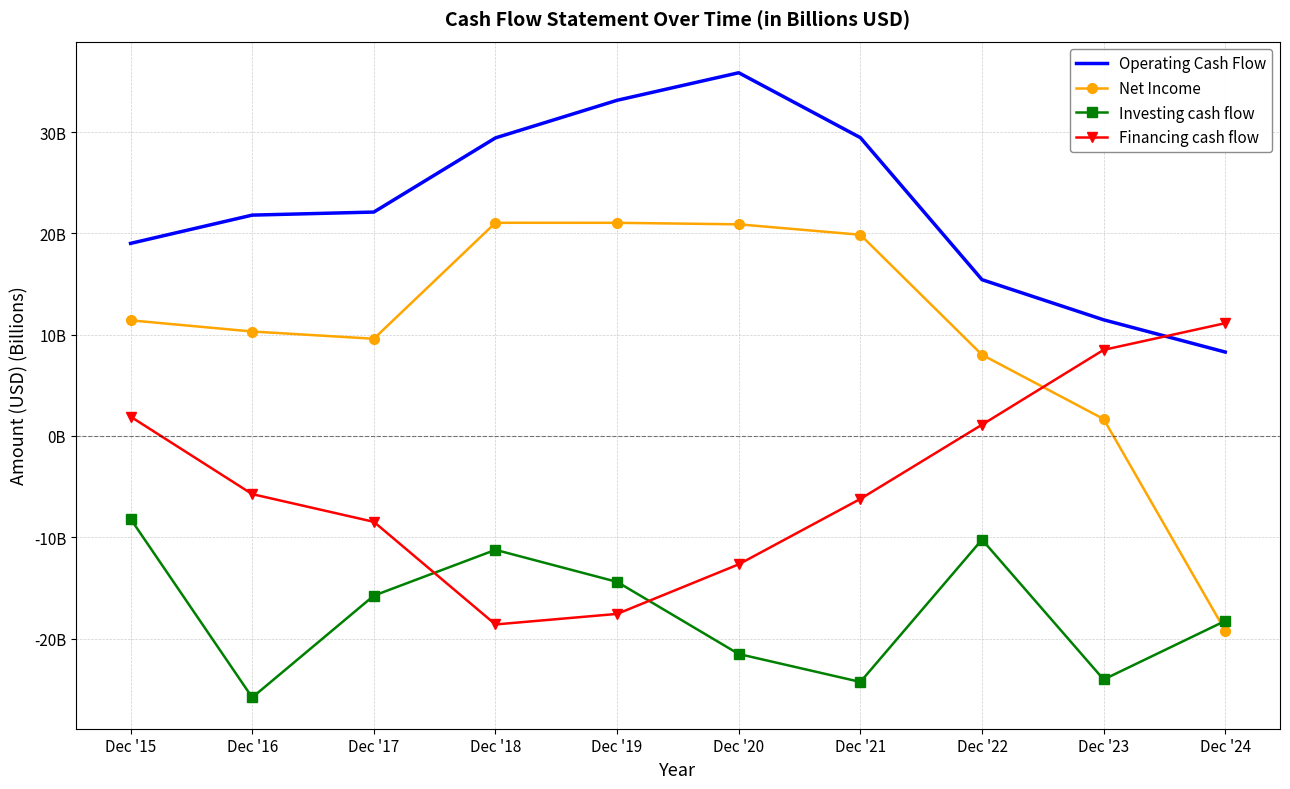

What are all the series names shown in the legend?

Operating Cash Flow, Net Income, Investing cash flow, Financing cash flow